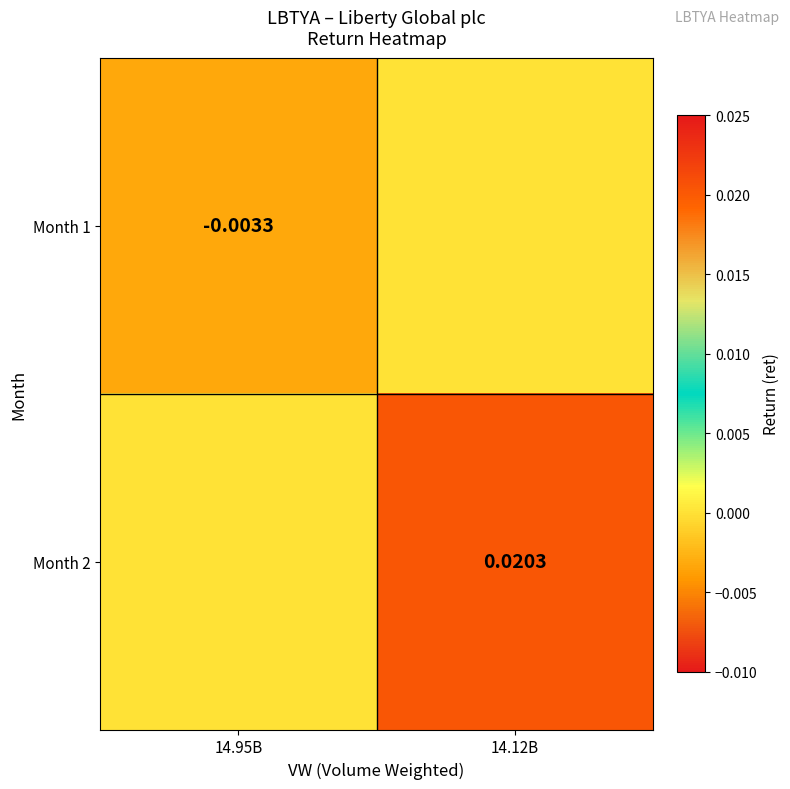

Is the value of Month 1 at 14.95B greater than the value of Month 2 at 14.12B?

No